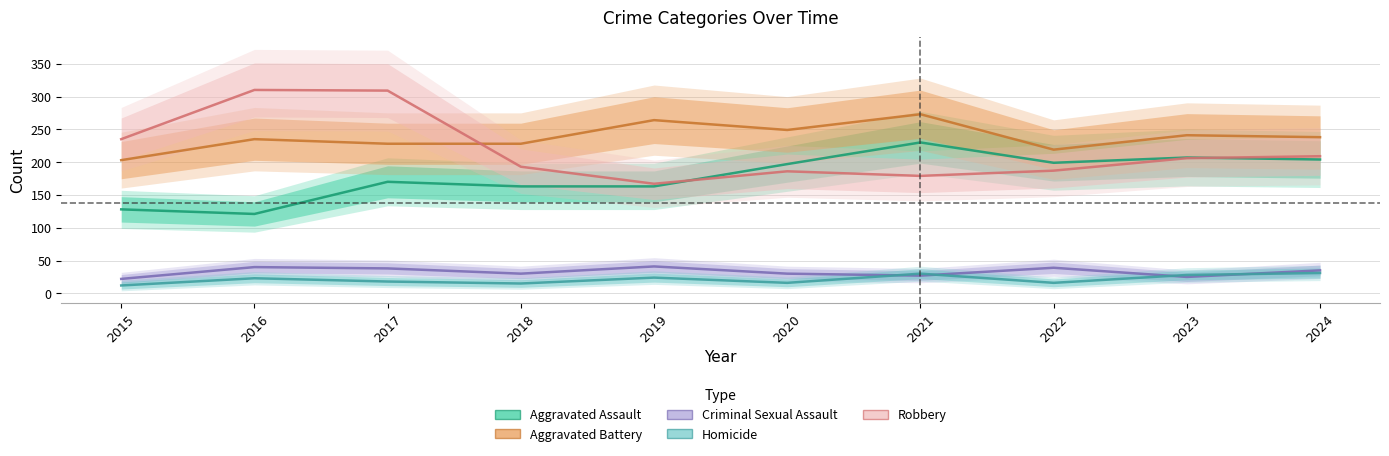

Reading left to right, transcribe all the data shown in this chart.

Aggravated Assault: 128	121	170	163	163	197	230	199	207	204
Aggravated Battery: 203	235	228	228	264	249	273	219	241	238
Criminal Sexual Assault: 22	40	38	30	41	30	27	39	25	35
Homicide: 12	23	18	15	24	16	30	16	28	31
Robbery: 235	310	309	193	167	186	179	187	206	209